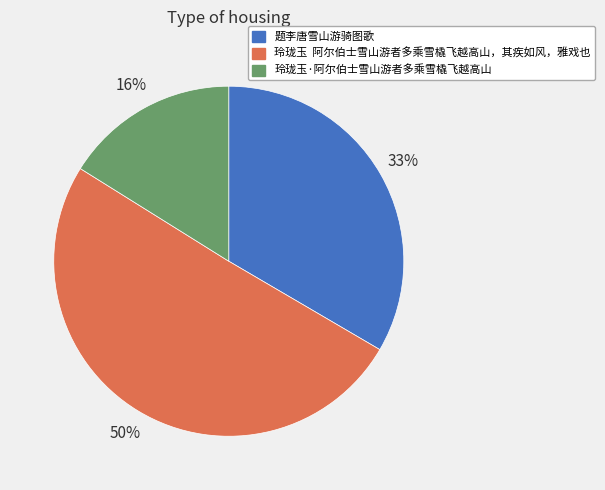

Rank the categories by value from lowest to highest.

玲珑玉·阿尔伯士雪山游者多乘雪橇飞越高山, 题李唐雪山游骑图歌, 玲珑玉 阿尔伯士雪山游者多乘雪橇飞越高山，其疾如风，雅戏也